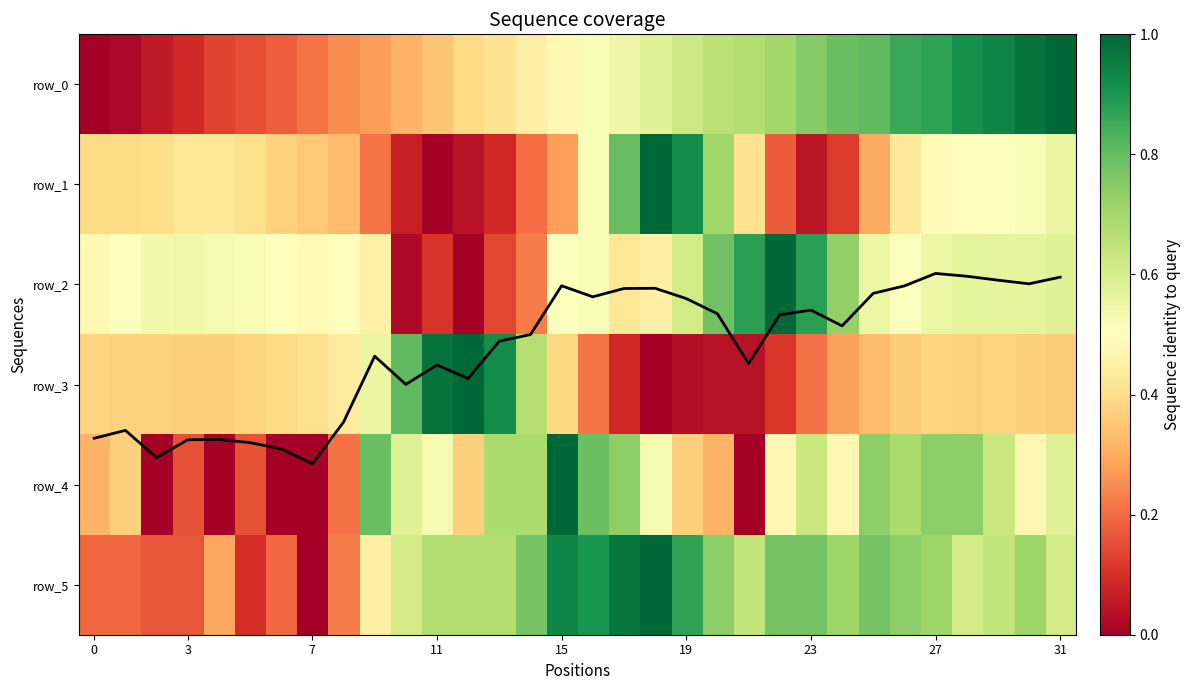

True or false: mean coverage has a value of 2.9 at 12.

True